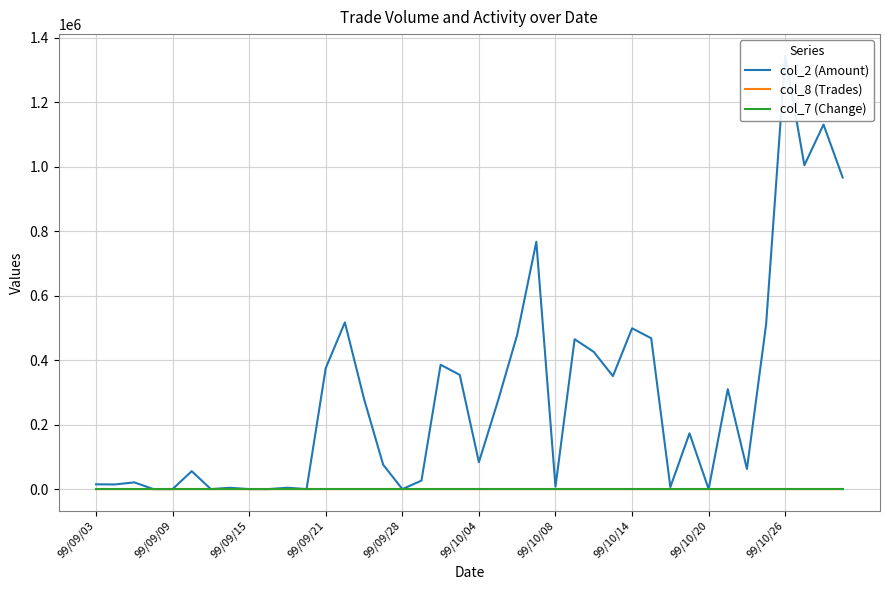

Is the value of col_8 (Trades) at 34 greater than the value of col_7 (Change) at 19?

Yes